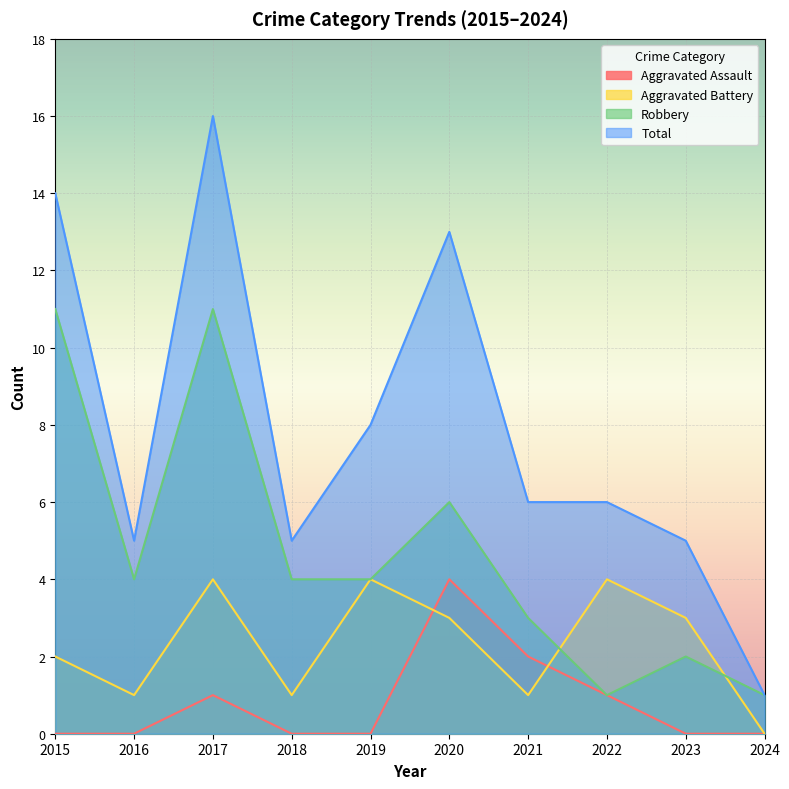

Reading left to right, extract all data points from this chart.

Aggravated Assault: 0	0	1	0	0	4	2	1	0	0
Aggravated Battery: 2	1	4	1	4	3	1	4	3	0
Robbery: 11	4	11	4	4	6	3	1	2	1
Total: 14	5	16	5	8	13	6	6	5	1